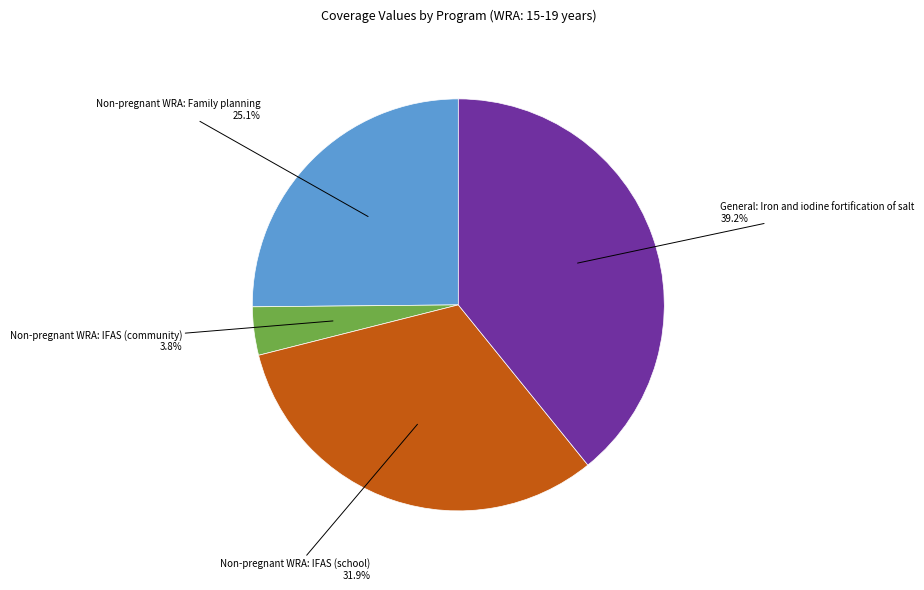

How many slices are in this pie chart?

4